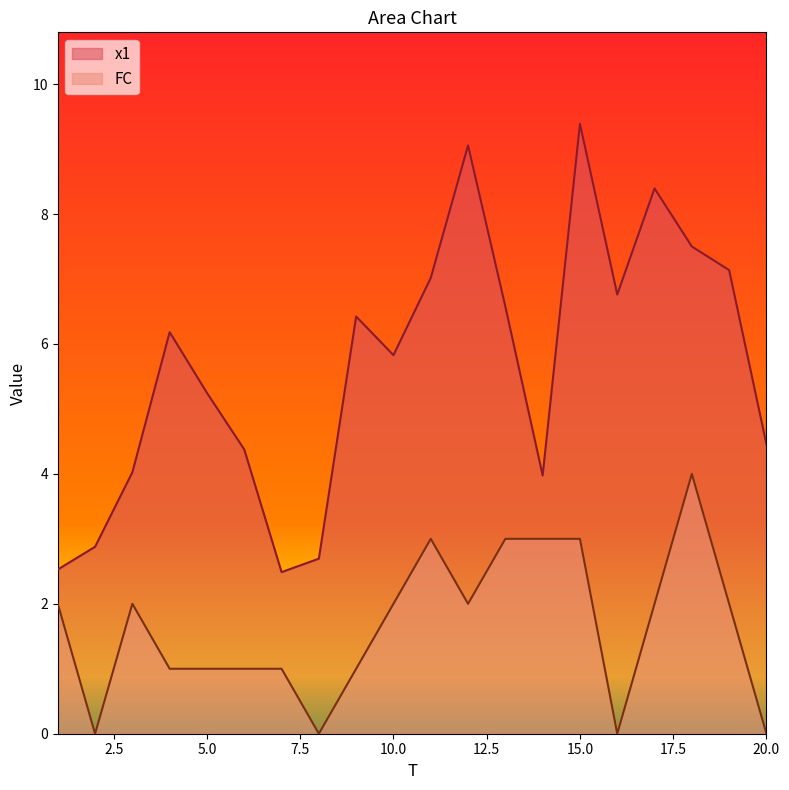

Reading left to right, transcribe all the data shown in this chart.

x1: 1=2.5	2=2.9	3=4.0	4=6.2	5=5.2	6=4.4	7=2.5	8=2.7	9=6.4	10=5.8	11=7.0	12=9.1	13=6.6	14=4.0	15=9.4	16=6.8	17=8.4	18=7.5	19=7.1	20=4.5
FC: 1=2.0	2=0.0	3=2.0	4=1.0	5=1.0	6=1.0	7=1.0	8=0.0	9=1.0	10=2.0	11=3.0	12=2.0	13=3.0	14=3.0	15=3.0	16=0.0	17=2.0	18=4.0	19=2.0	20=0.0